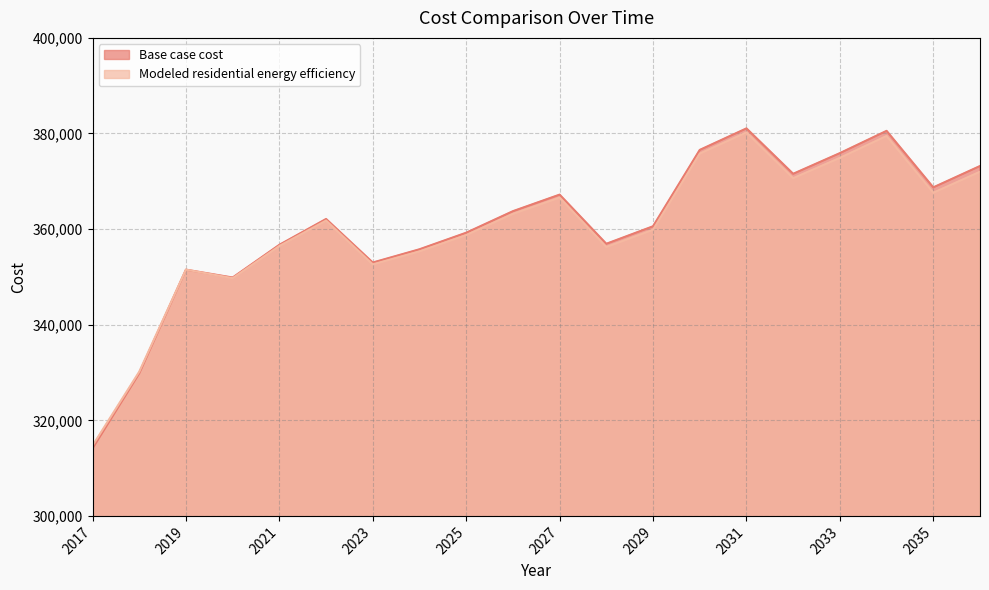

List the series in order of their overall mean, highest first.

Base case cost, Modeled residential energy efficiency